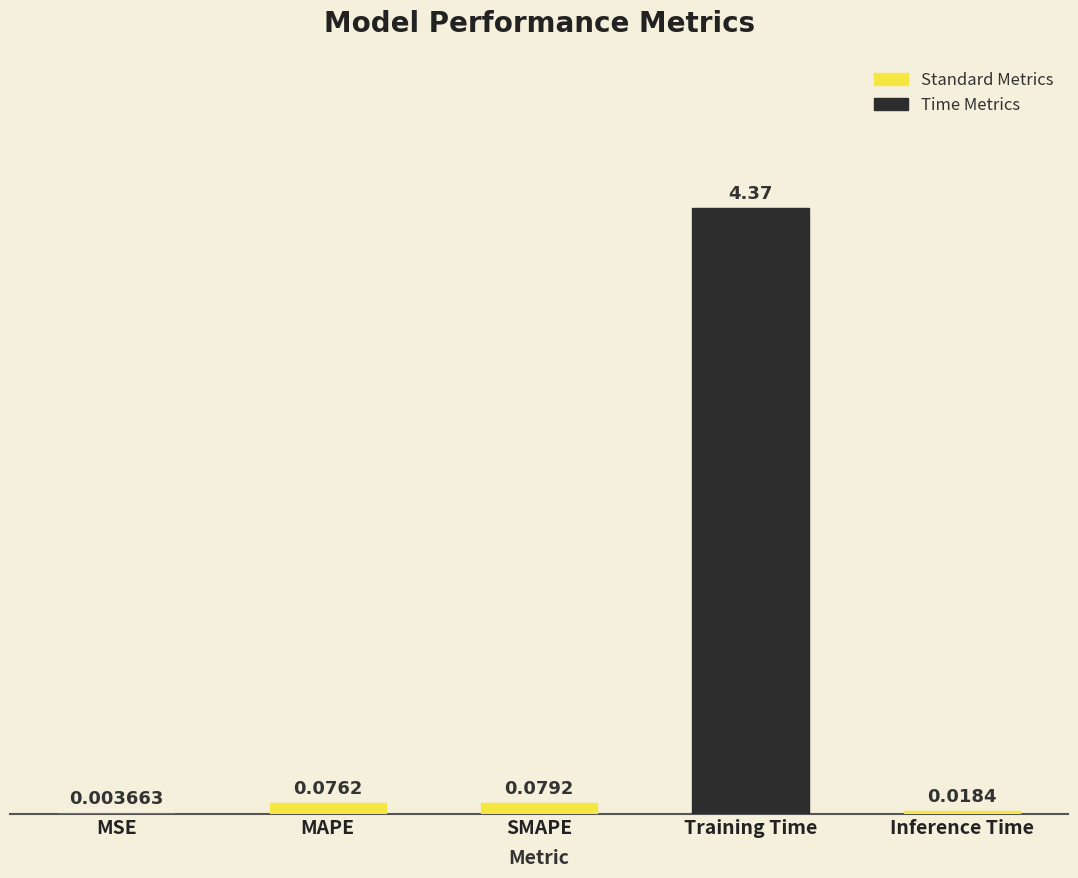

At which category does the chart reach its peak across all series?

Training Time